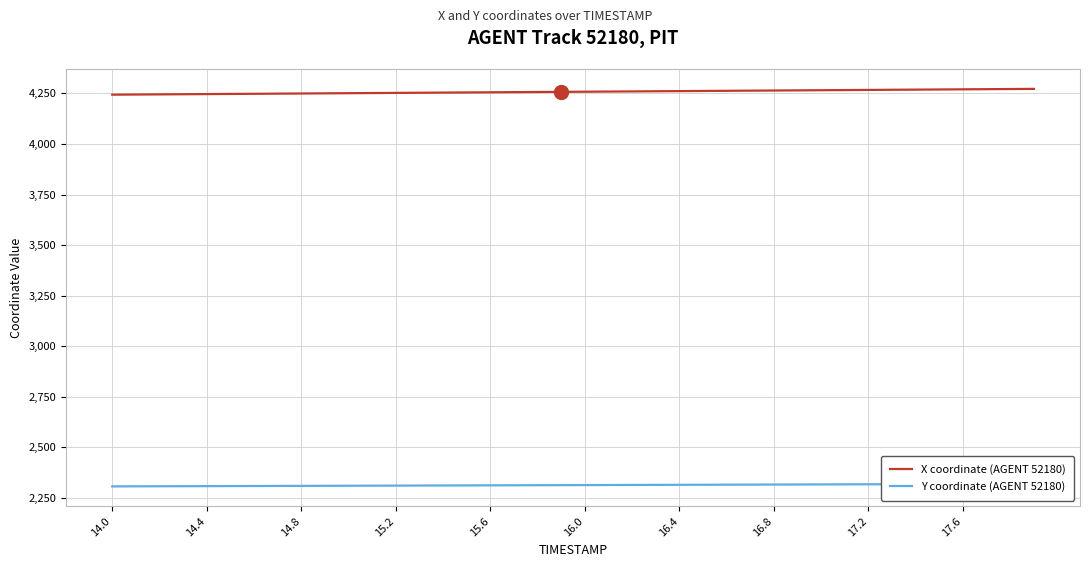

What is the highest value of the X coordinate (AGENT 52180) series?

4272.1